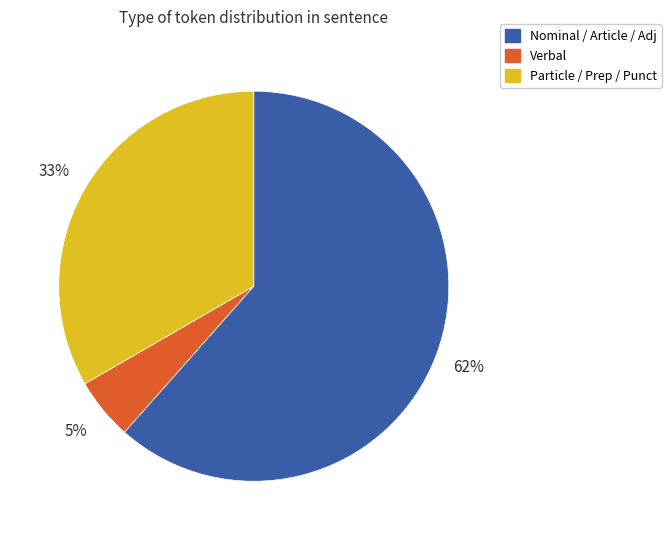

Which category has the smallest portion of the pie?

Verbal